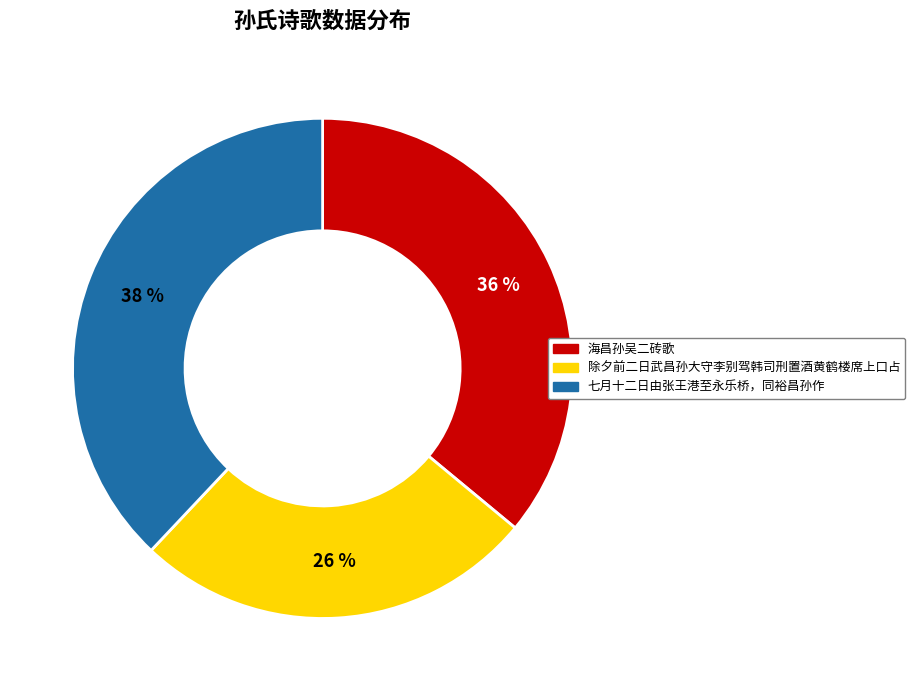

Is the sum of 除夕前二日武昌孙大守李别驾韩司刑置酒黄鹤楼席上口占 and 七月十二日由张王港至永乐桥，同裕昌孙作 greater than half?

Yes